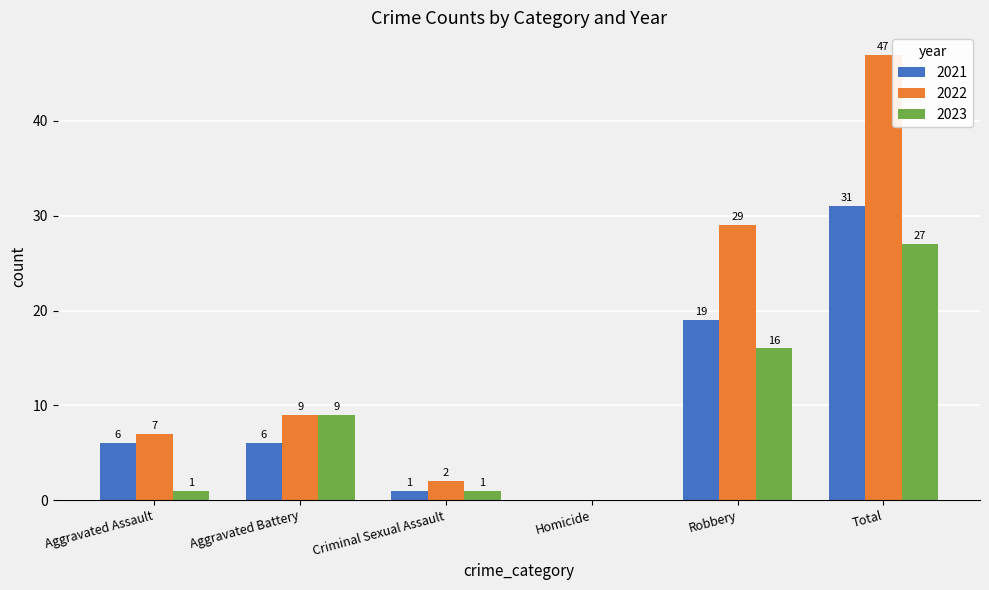

Is the value of 2022 at Criminal Sexual Assault greater than the value of 2023 at Aggravated Assault?

Yes